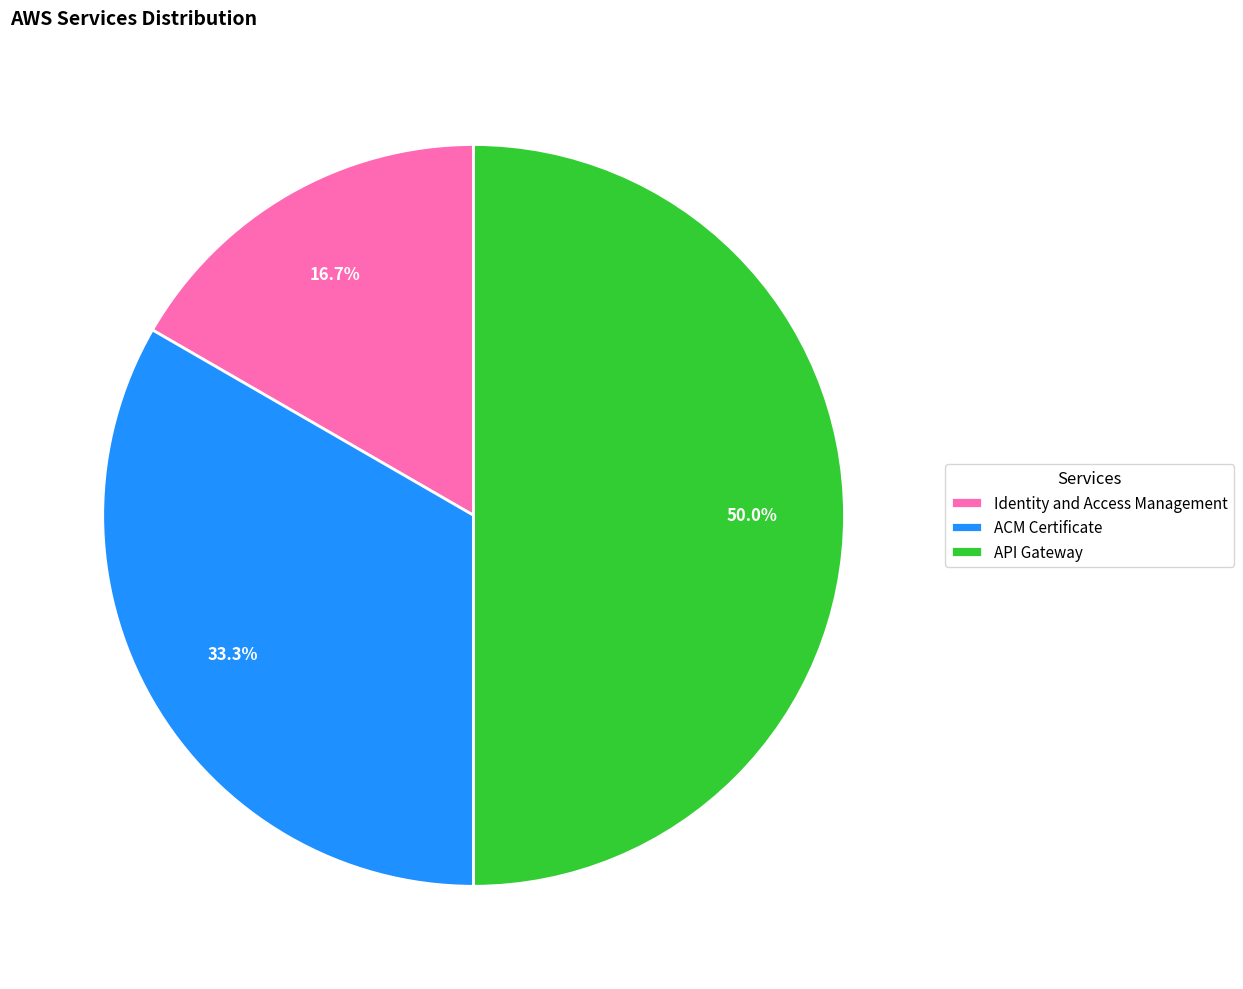

Rank the categories by value from lowest to highest.

Identity and Access Management, ACM Certificate, API Gateway